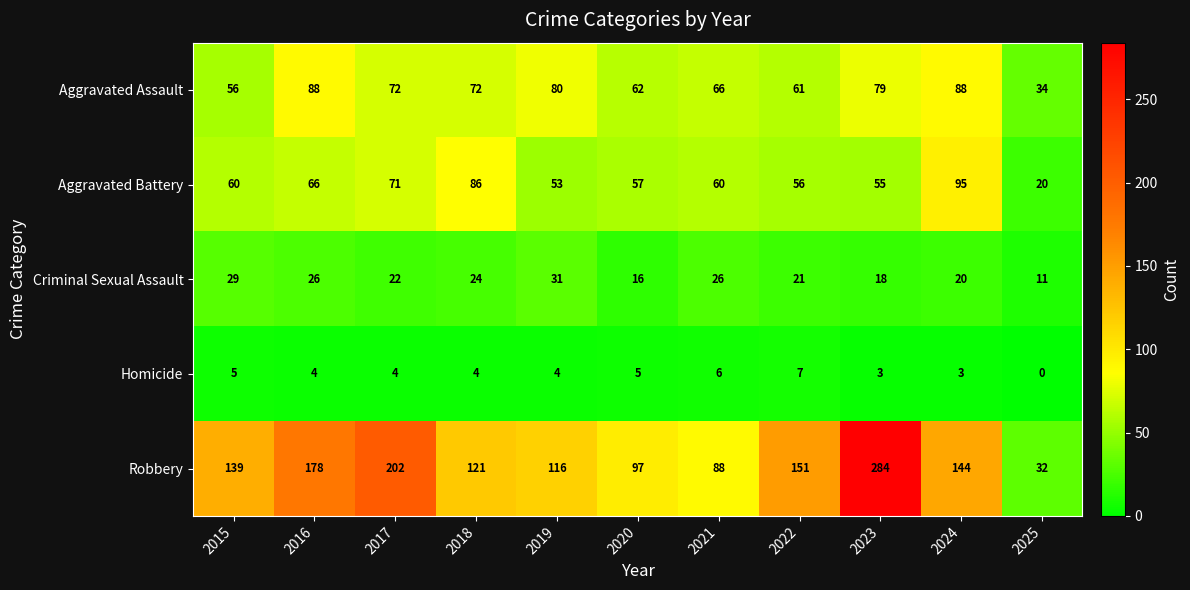

Count the number of data series in this chart.

5